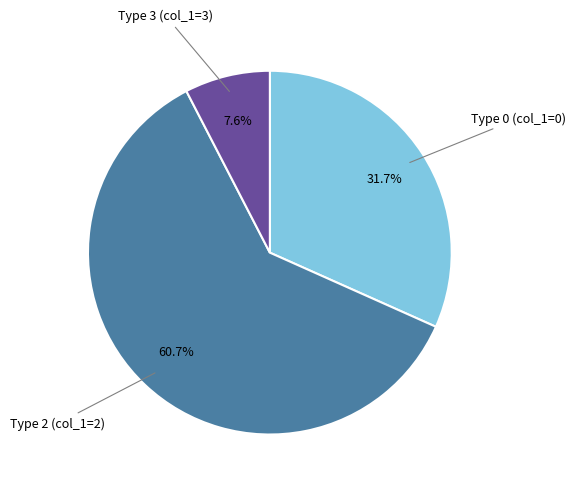

Is there any slice that represents more than half of the pie?

Yes